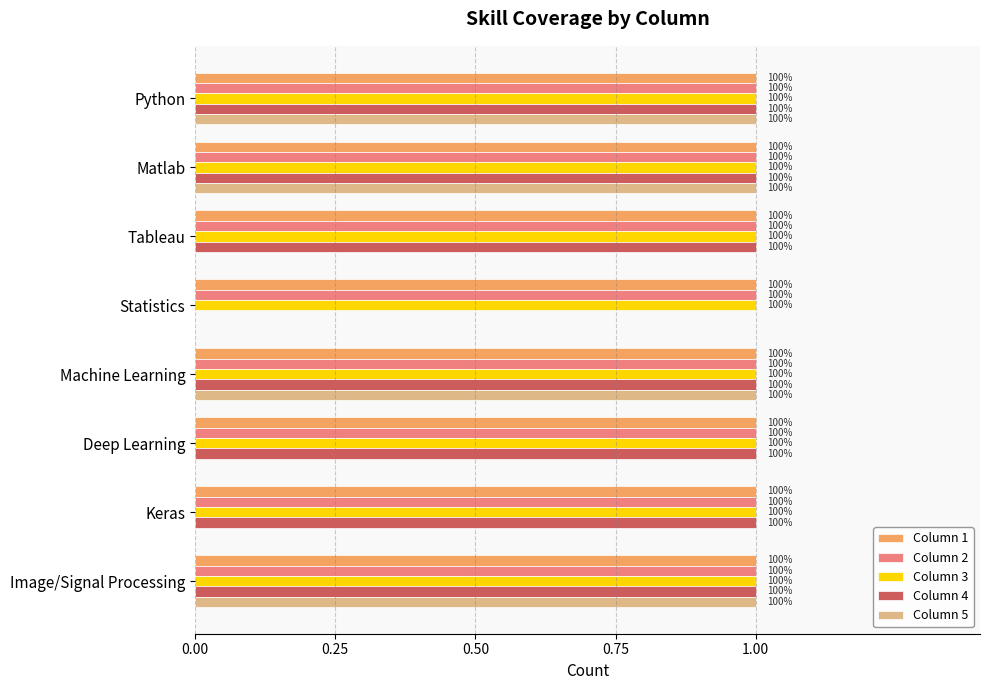

Rank the series by their maximum value, from highest to lowest.

Column 4, Column 5, Column 1, Column 2, Column 3